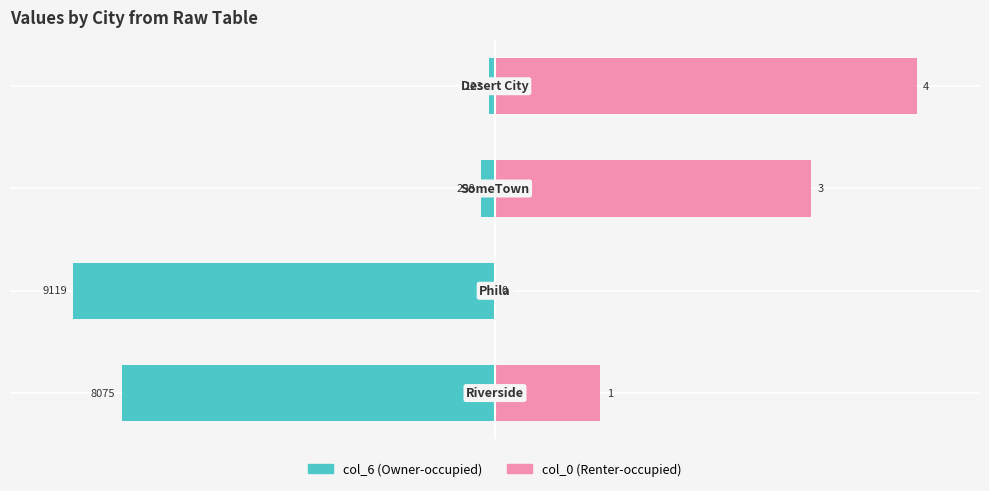

How many bars are there in each group?

2